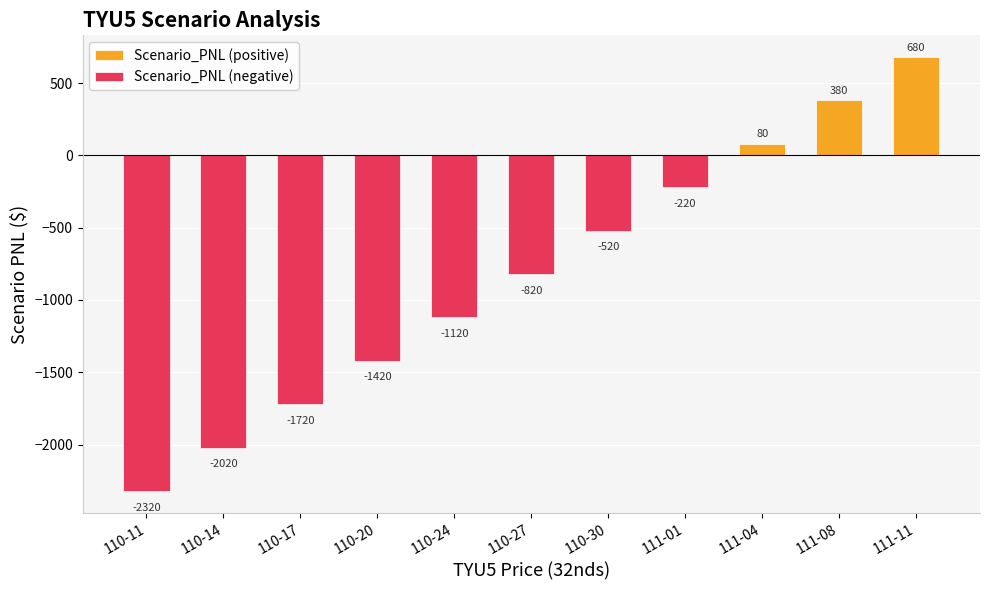

What position from the left is 110-24?

5